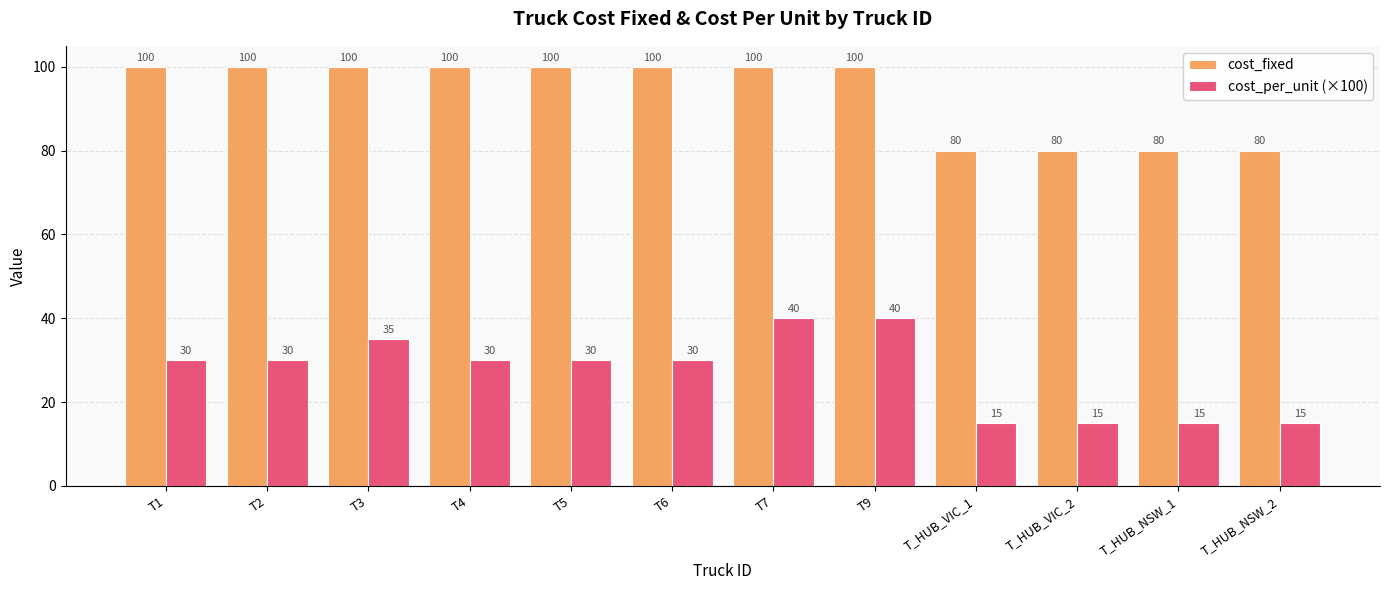

Which series has the largest total across all categories?

cost_fixed